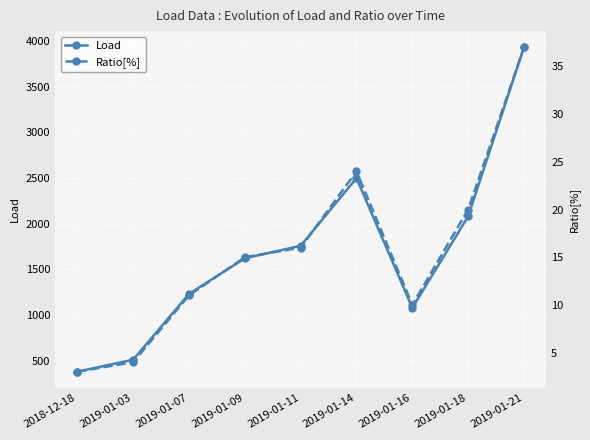

How many interior local peaks does the Ratio[%] series have?

1